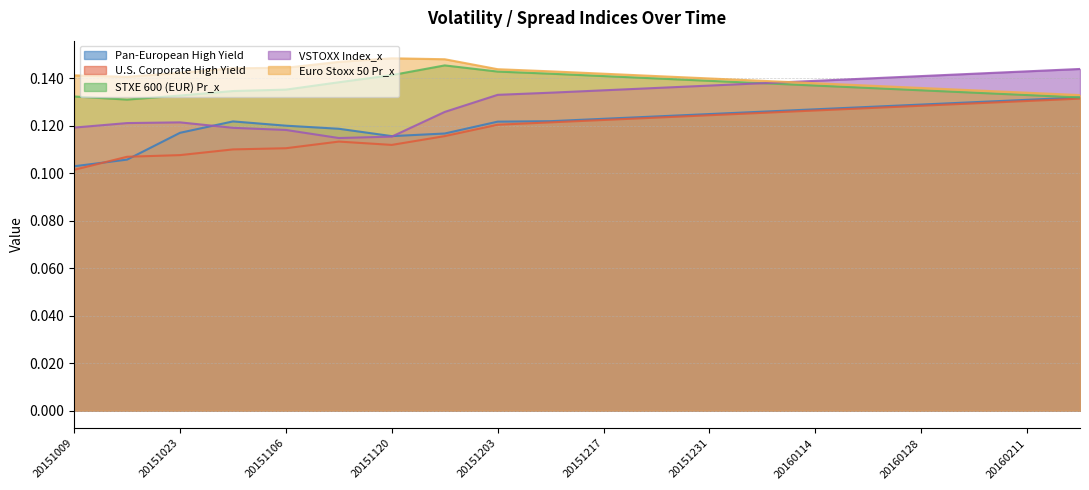

True or false: STXE 600 (EUR) Pr_x and U.S. Corporate High Yield cross at least once.

False